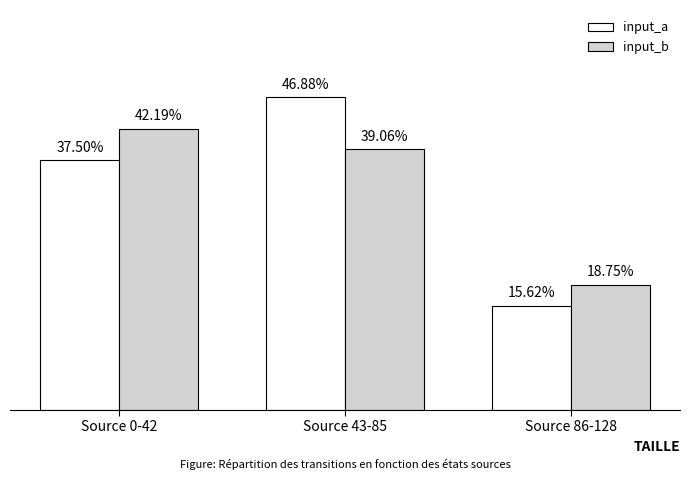

Which series has the widest spread of values?

input_a